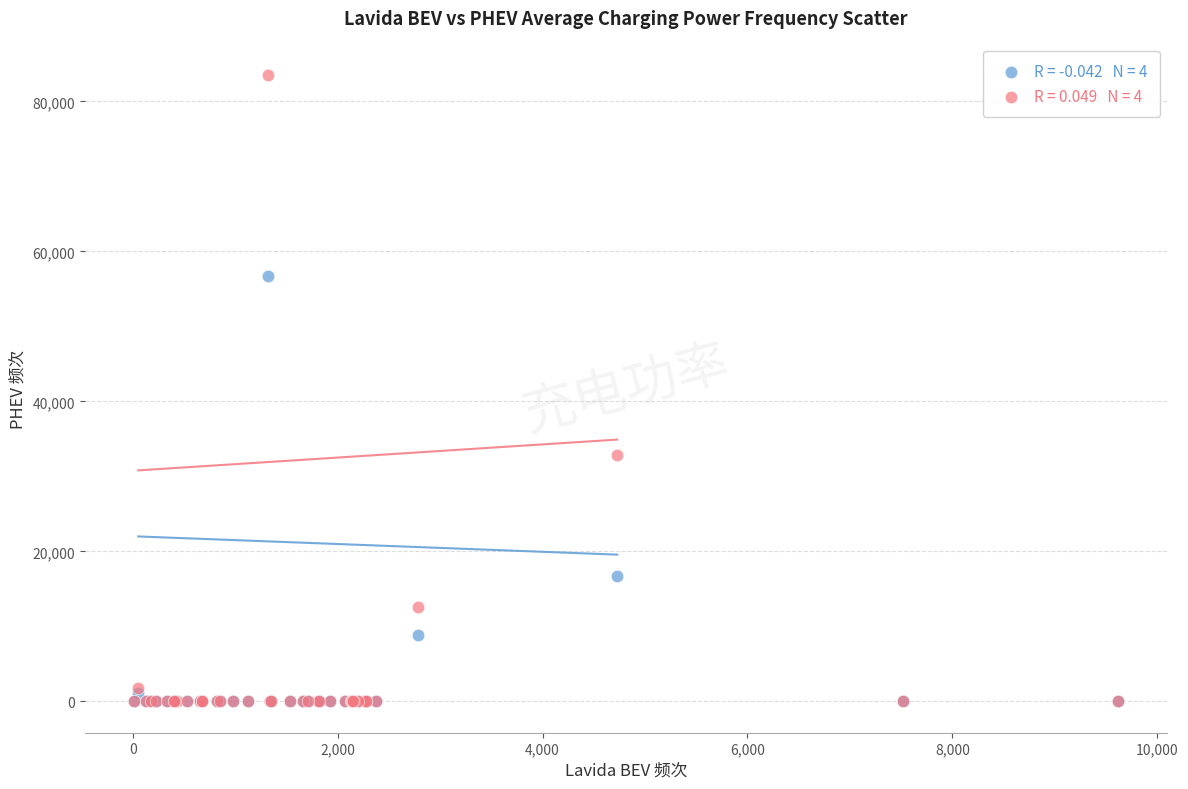

Across all series, what Y value is closest to 41776?

32868